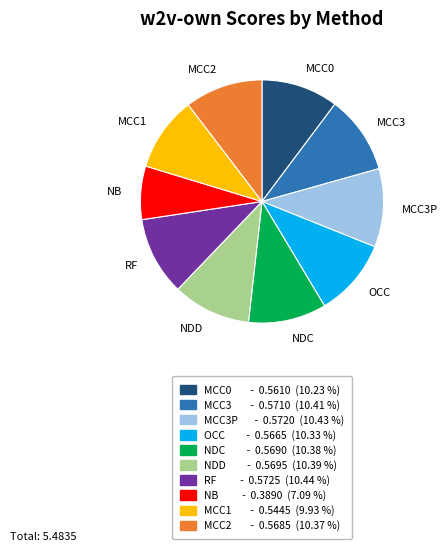

Is there a majority slice in this chart?

No